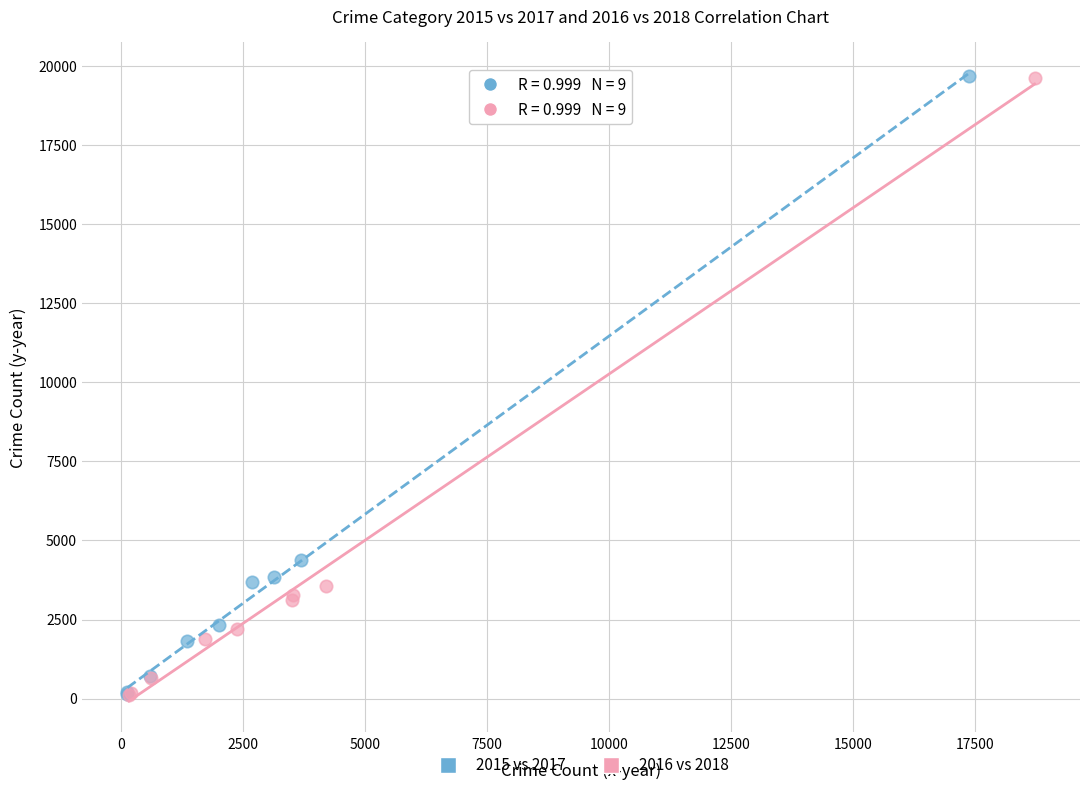

Which series has the widest spread of Y values?

2015 vs 2017